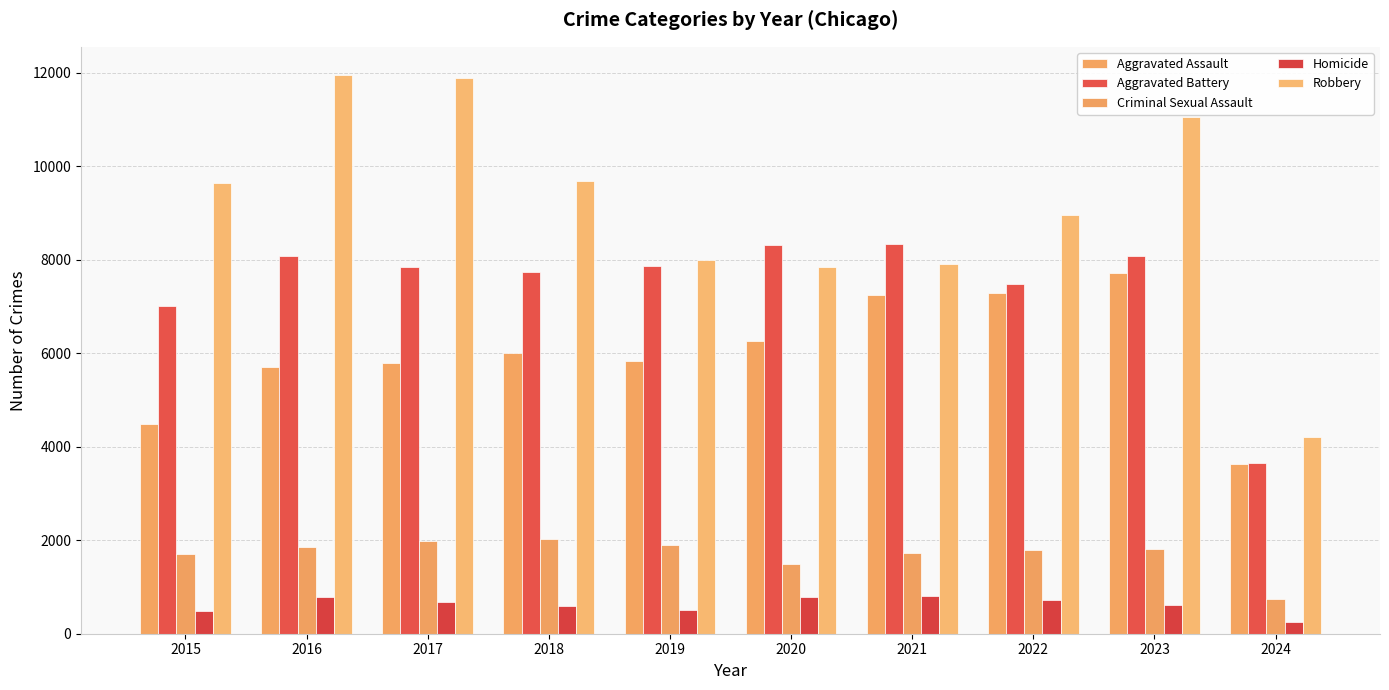

Which series has the largest range (max minus min)?

Robbery